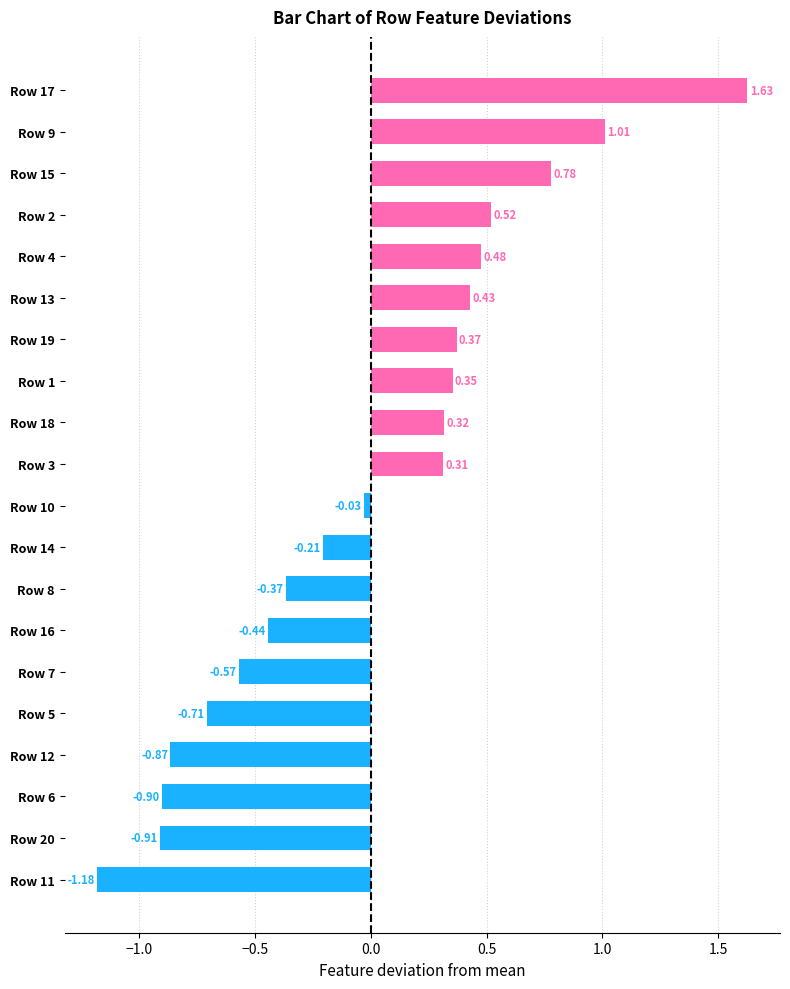

Rank the categories by value from lowest to highest.

Row 11, Row 20, Row 6, Row 12, Row 5, Row 7, Row 16, Row 8, Row 14, Row 10, Row 3, Row 18, Row 1, Row 19, Row 13, Row 4, Row 2, Row 15, Row 9, Row 17